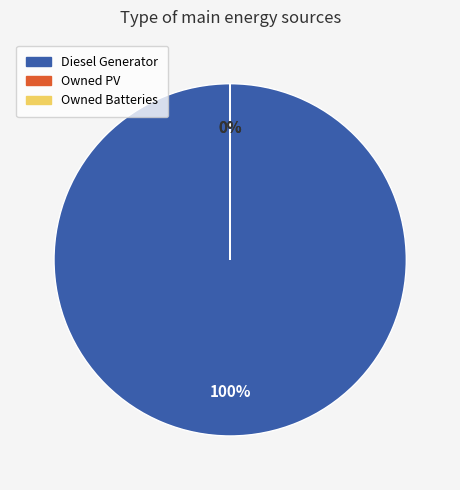

Rank the categories by value from highest to lowest.

Diesel Generator, Owned PV, Owned Batteries